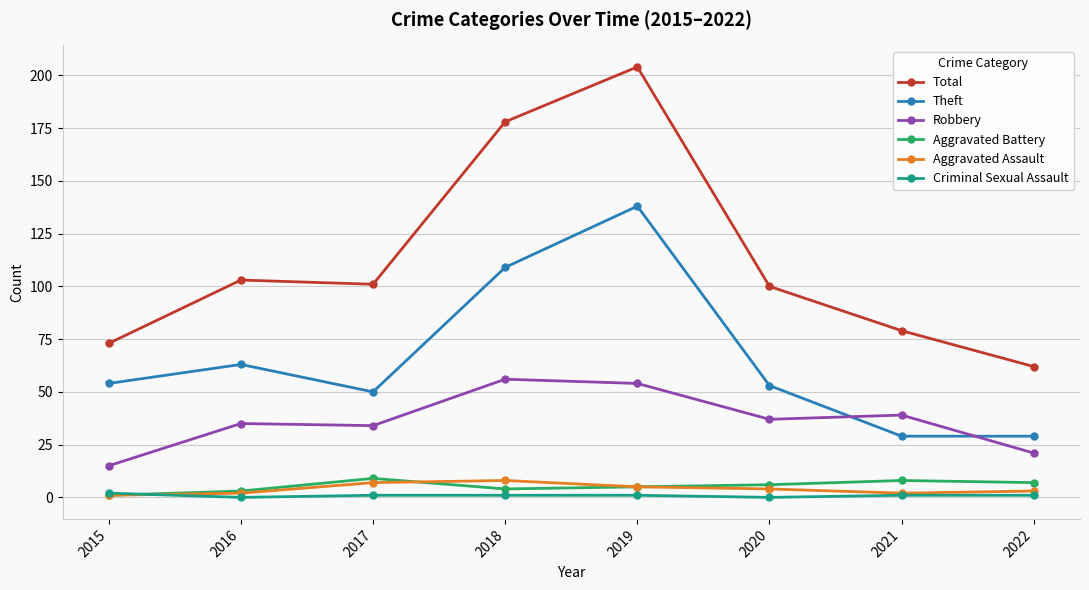

At how many categories does at least one series exceed 188?

1